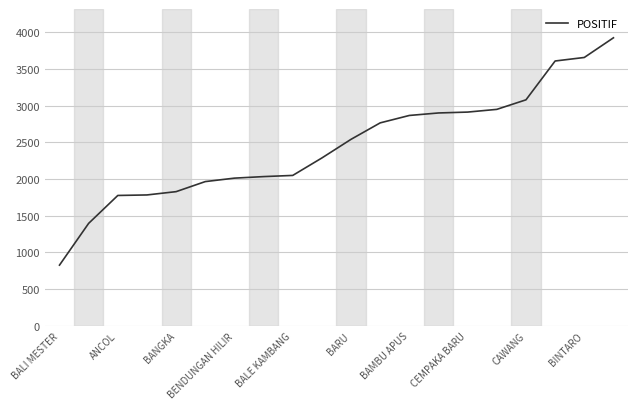

What is the minimum value shown in the chart?

827